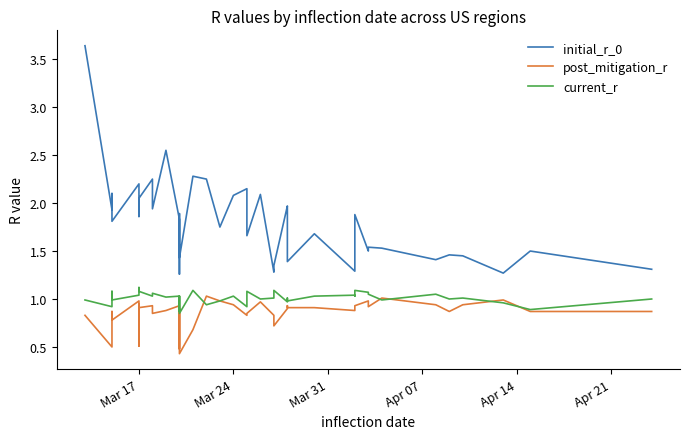

What is the sum of all post_mitigation_r values?

34.3